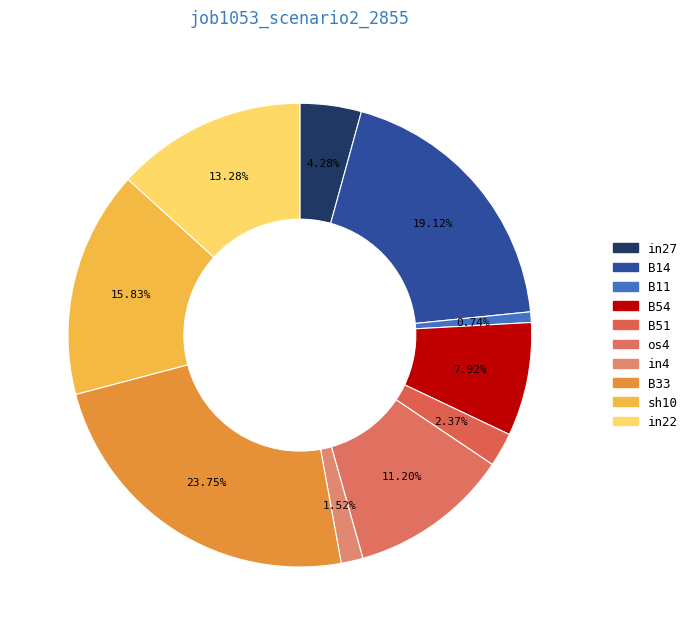

Does any single category account for the majority?

No